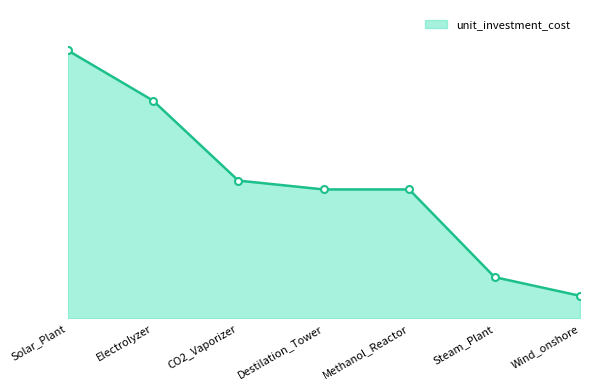

What is the difference between the maximum and minimum values?

4440689.2